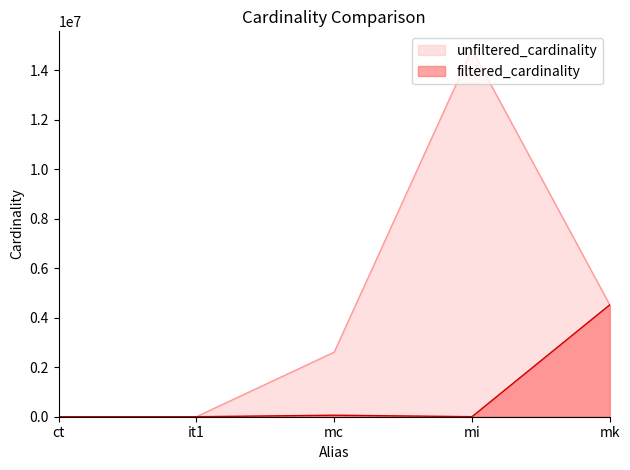

What is the difference between the values at ct and mk?

4523926